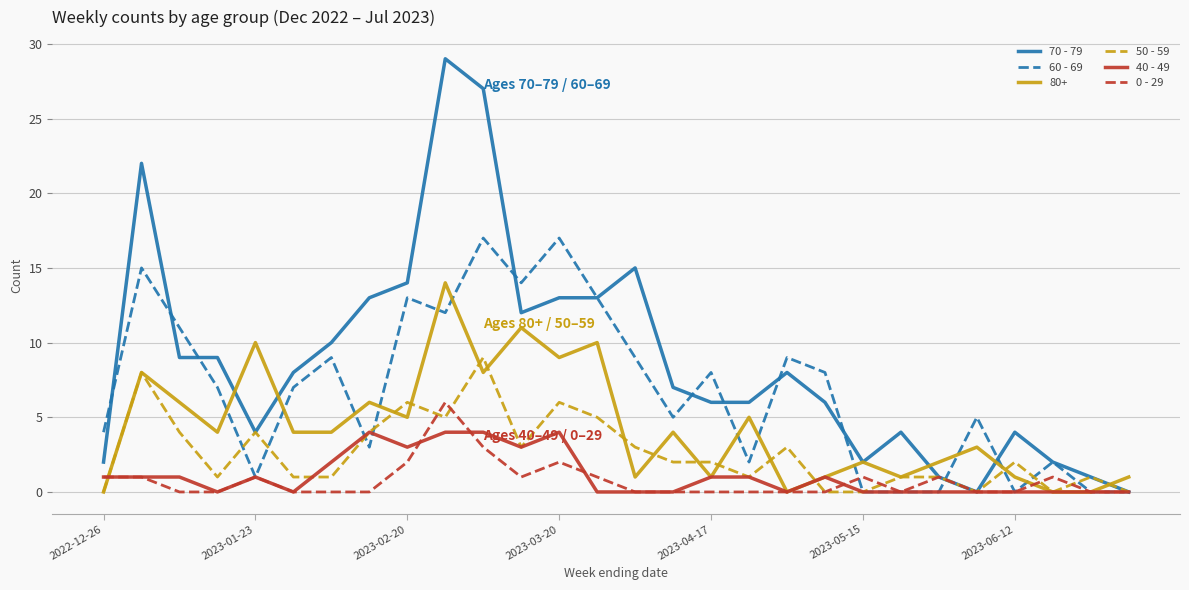

Which series has the largest range (max minus min)?

70 - 79